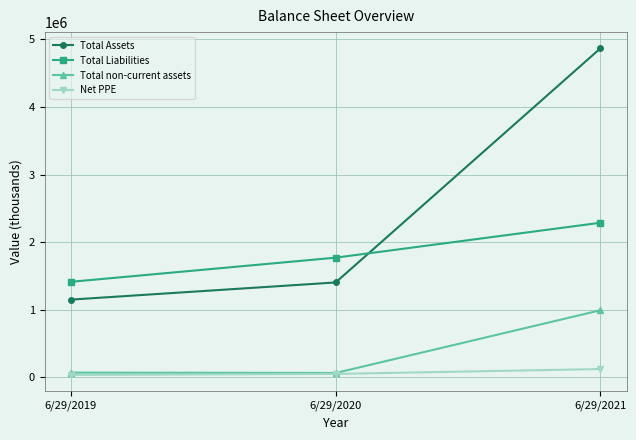

The Total Liabilities series shows 2285814 at 6/29/2021. True or false?

True